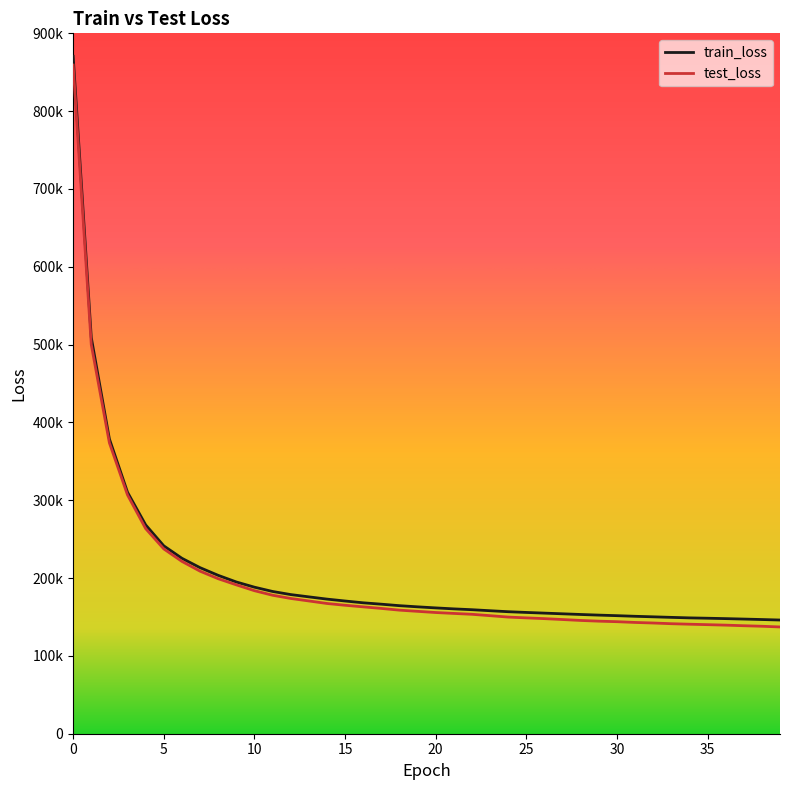

What are all the series names shown in the legend?

train_loss, test_loss